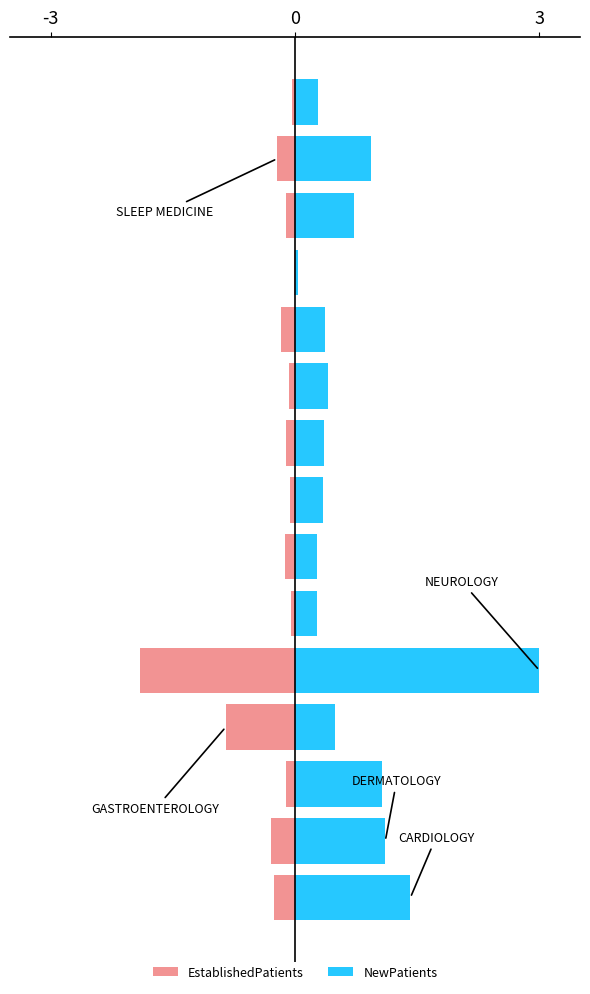

How many bars are there in each group?

2